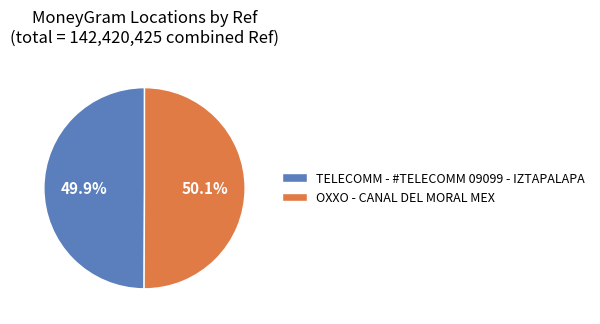

What portion of the pie excludes OXXO - CANAL DEL MORAL MEX?

49.9%